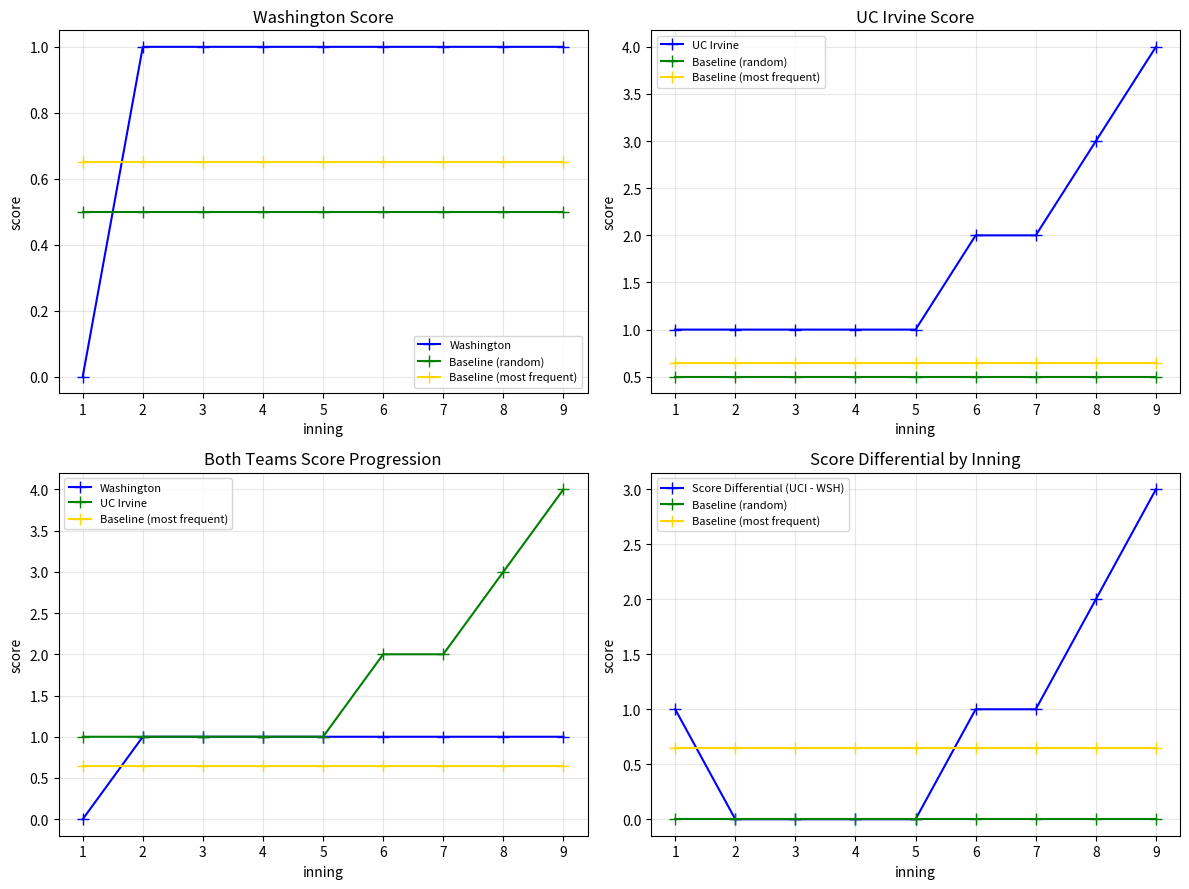

Between 7 and 9, which series saw the biggest shift?

UC Irvine